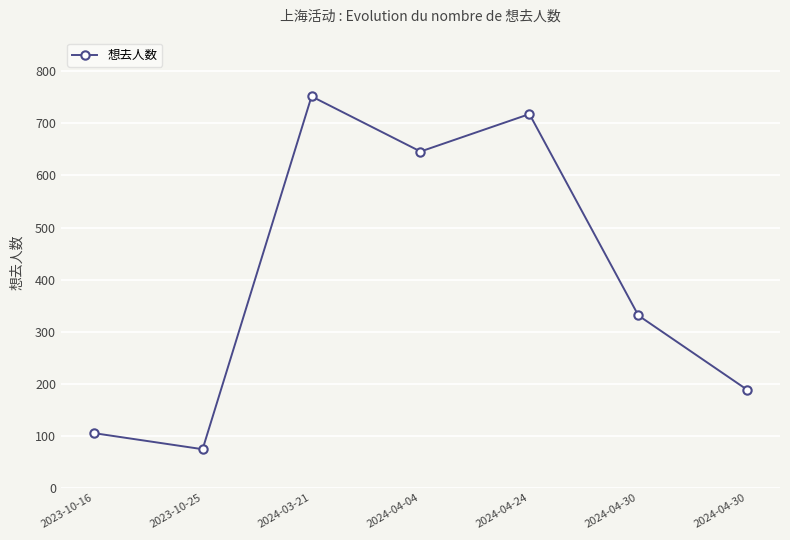

What is the label of the 2nd point from the right?

2024-04-30